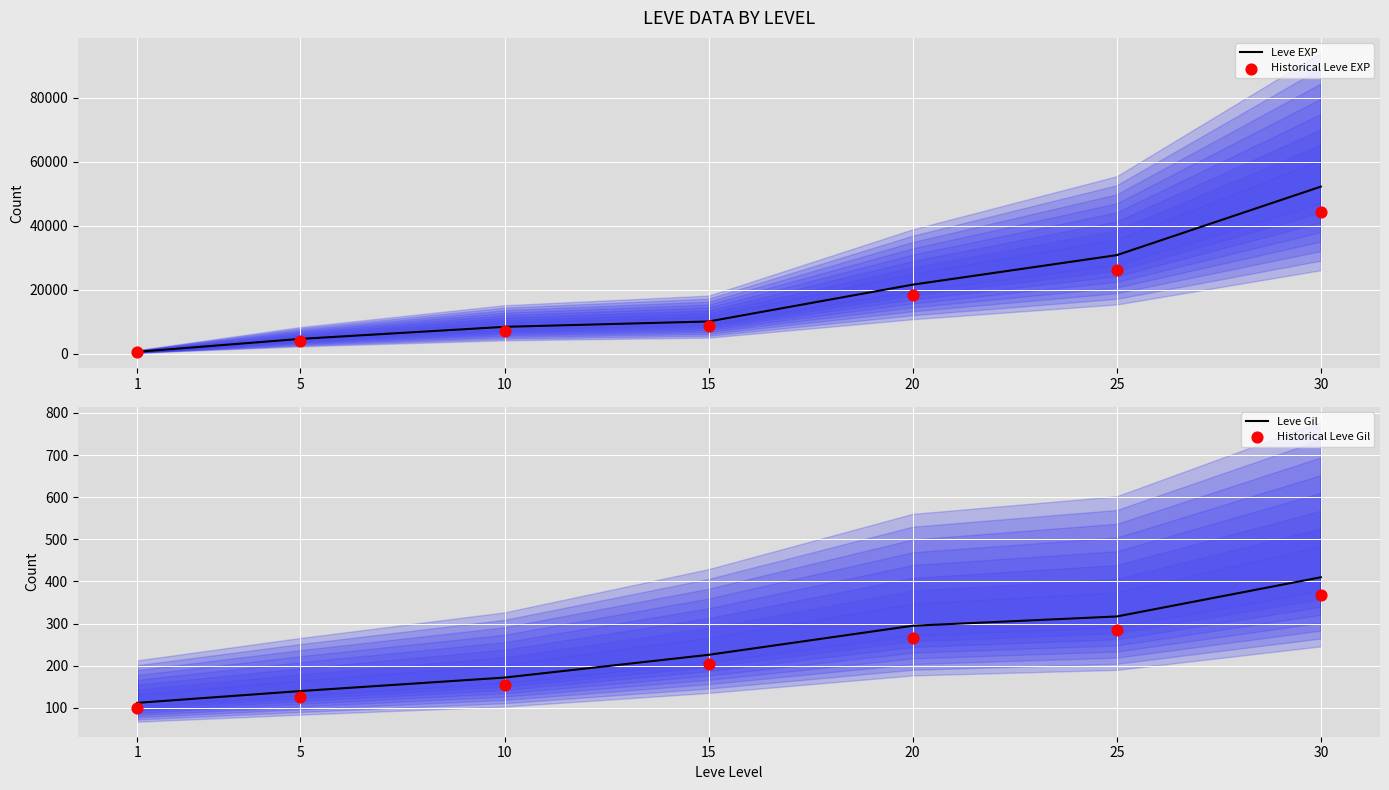

Which series contains the highest Y value?

Leve EXP